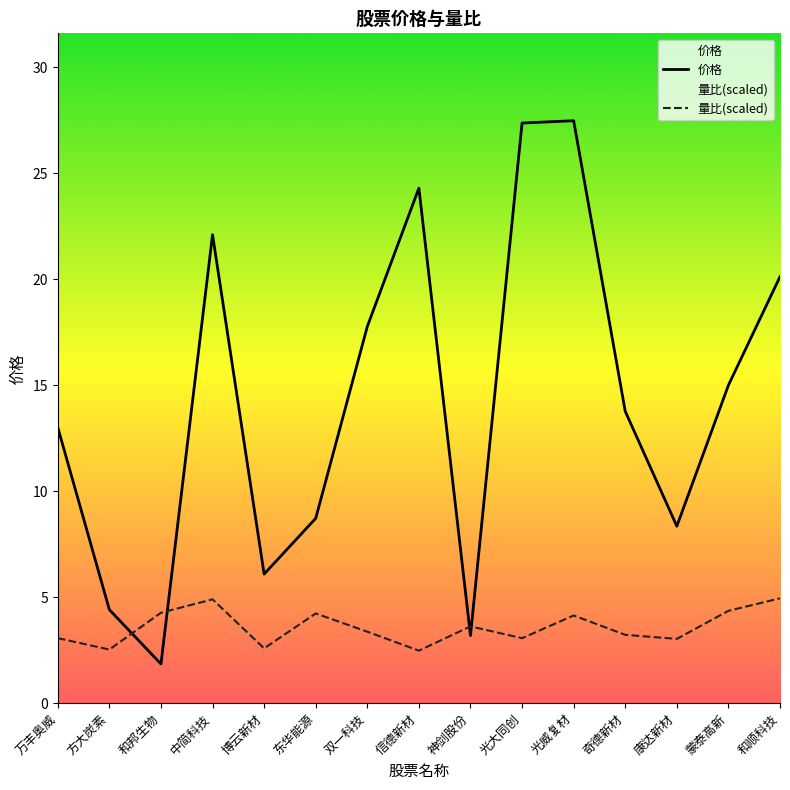

How many values in the 量比 series exceed 3?

12